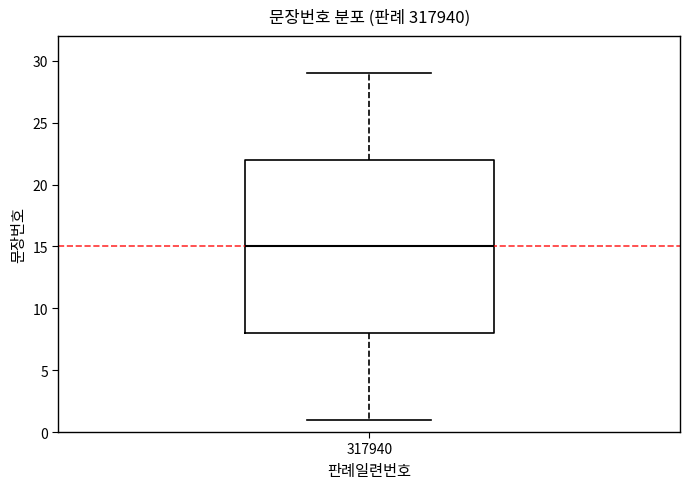

Read this box plot against the y-axis: the position of the median line, the range covered by the box, and the ends of both whiskers. The values are not printed on the chart, so give them approximately, as read against the axis.

median 15, box 8 to 22, whiskers 1 to 29